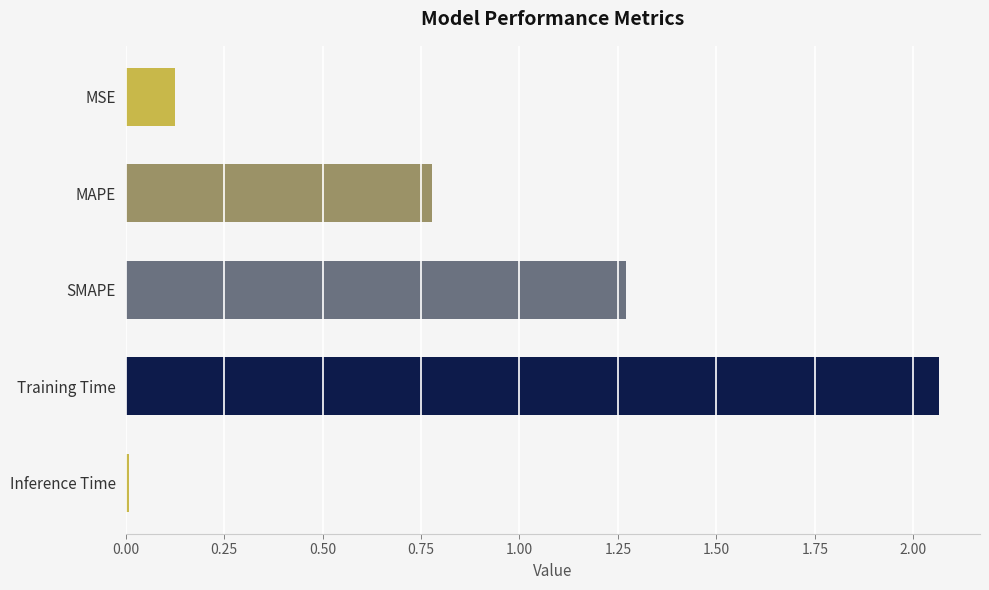

Rank the categories by value from lowest to highest.

Inference Time, MSE, MAPE, SMAPE, Training Time